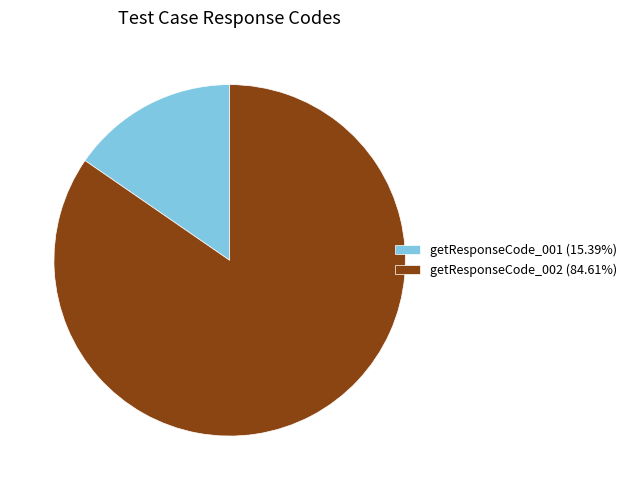

Count the number of slices in the pie.

2